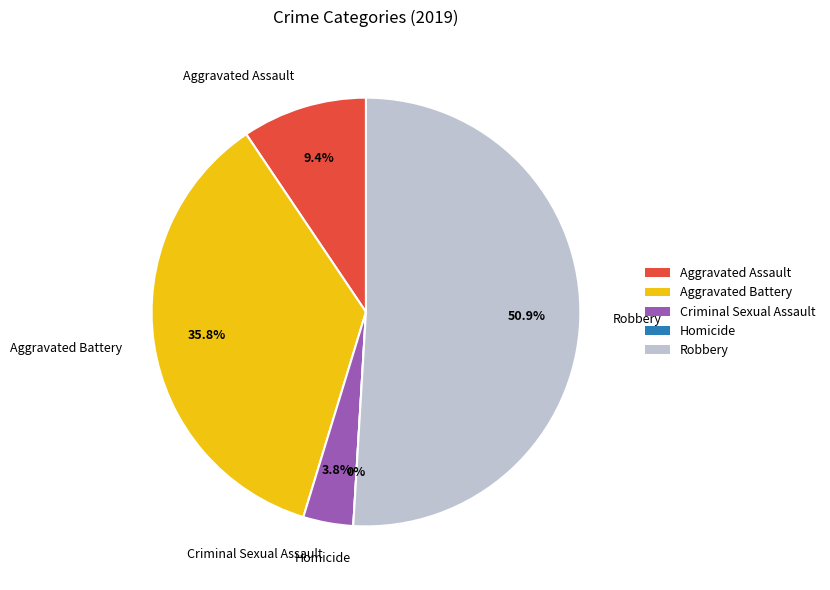

What is the smallest slice in the pie chart?

Homicide